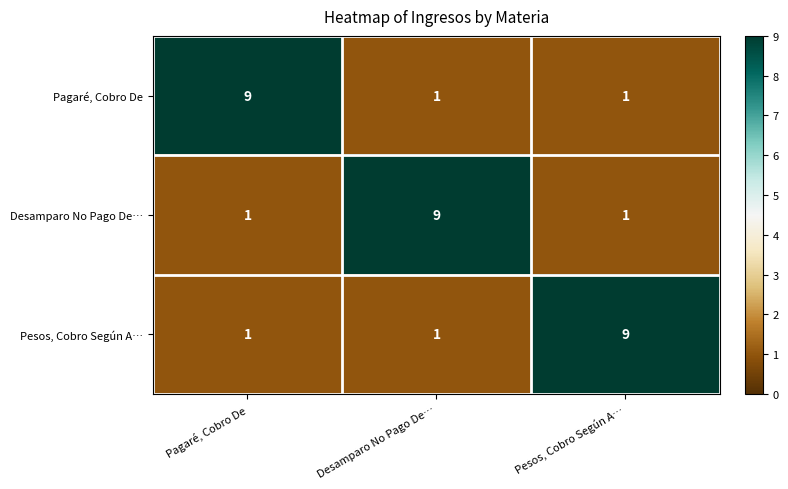

Is it true that Pesos, Cobro Según A… equals 1 at Pagaré, Cobro De?

True